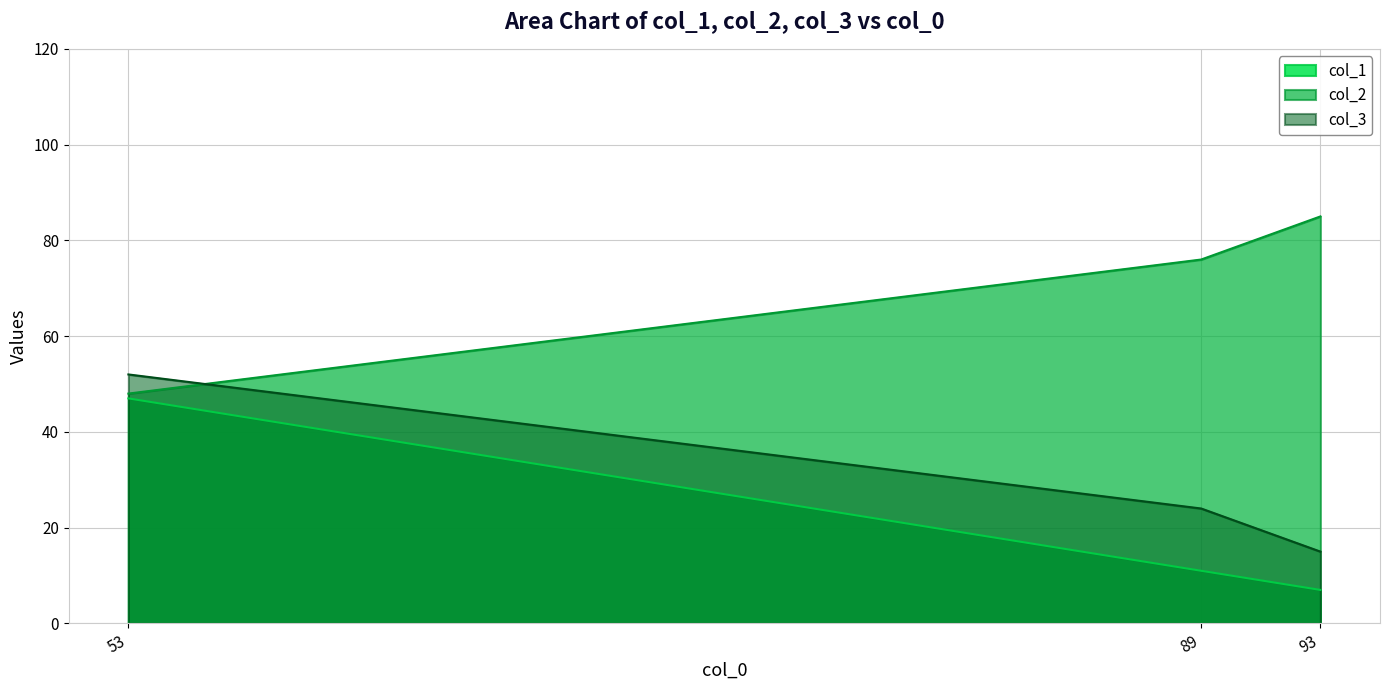

How many data points in col_1 are less than 11?

1